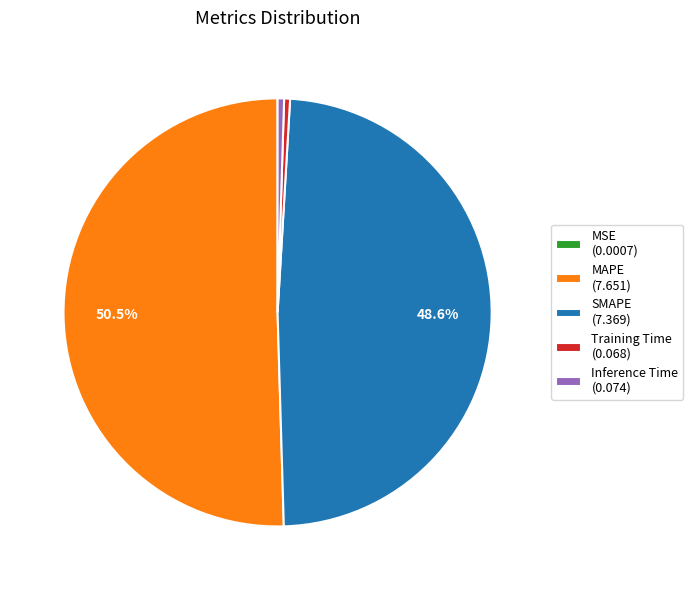

How much of the chart is everything except MAPE (7.651)?

49.5%